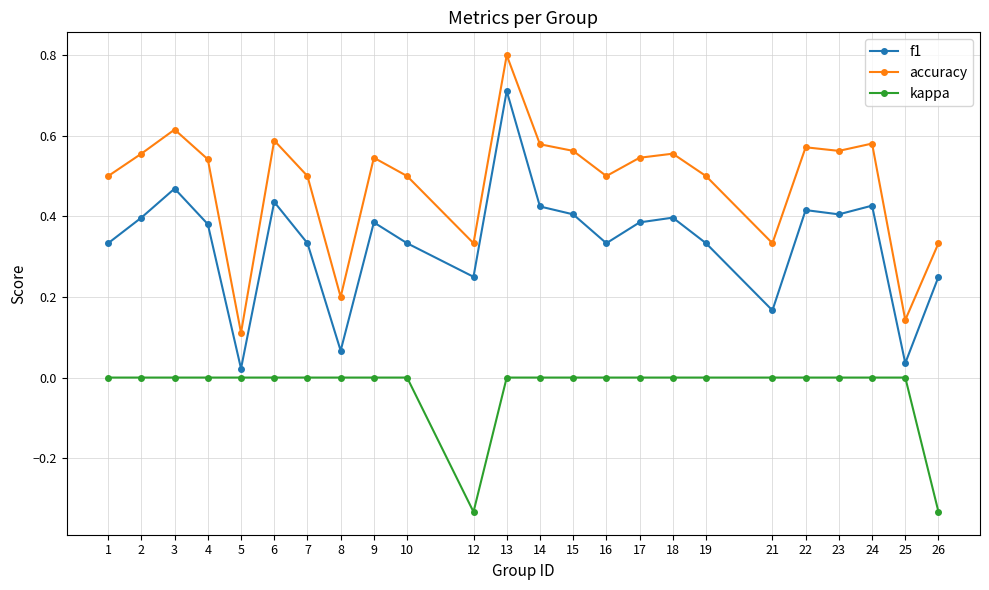

Where is accuracy nearest to the value 0?

5